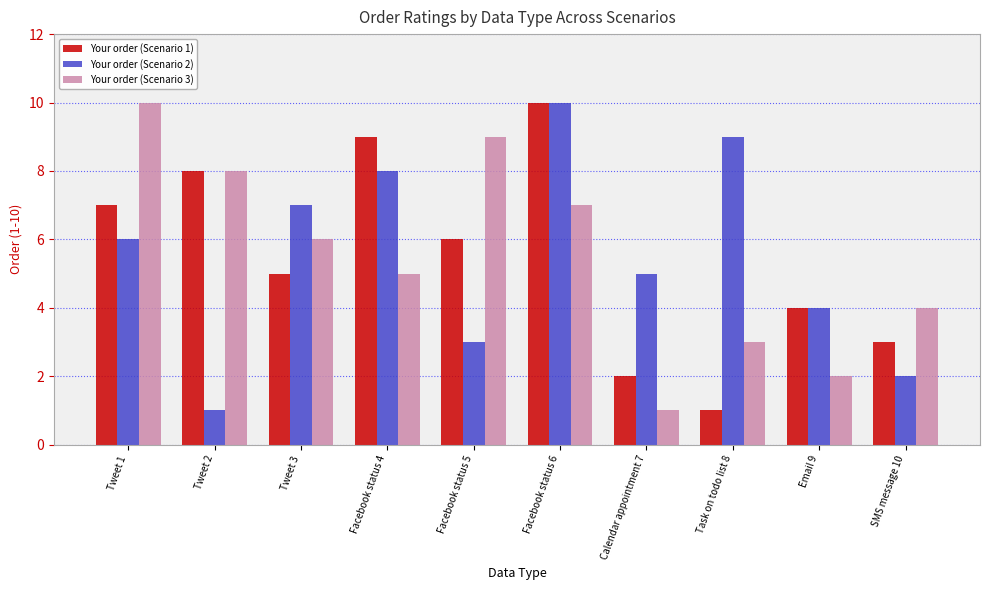

At which category is the sum across all series the highest?

Facebook status 6